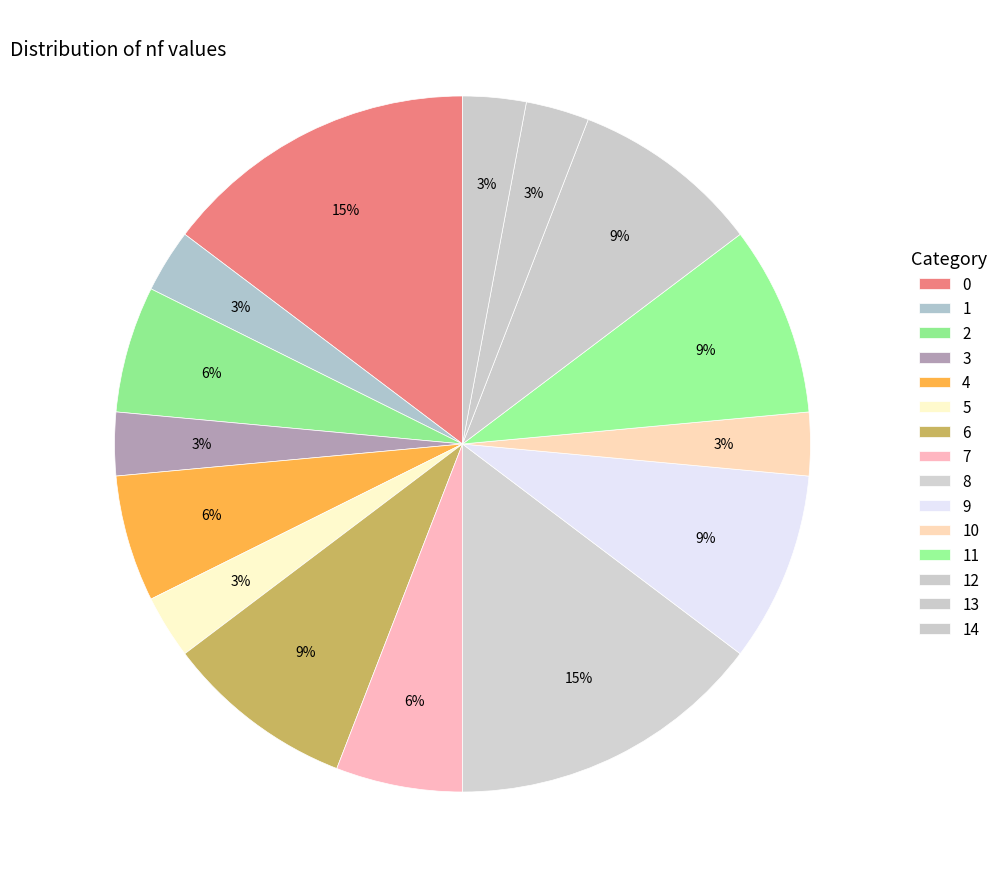

How many slices are in this pie chart?

15